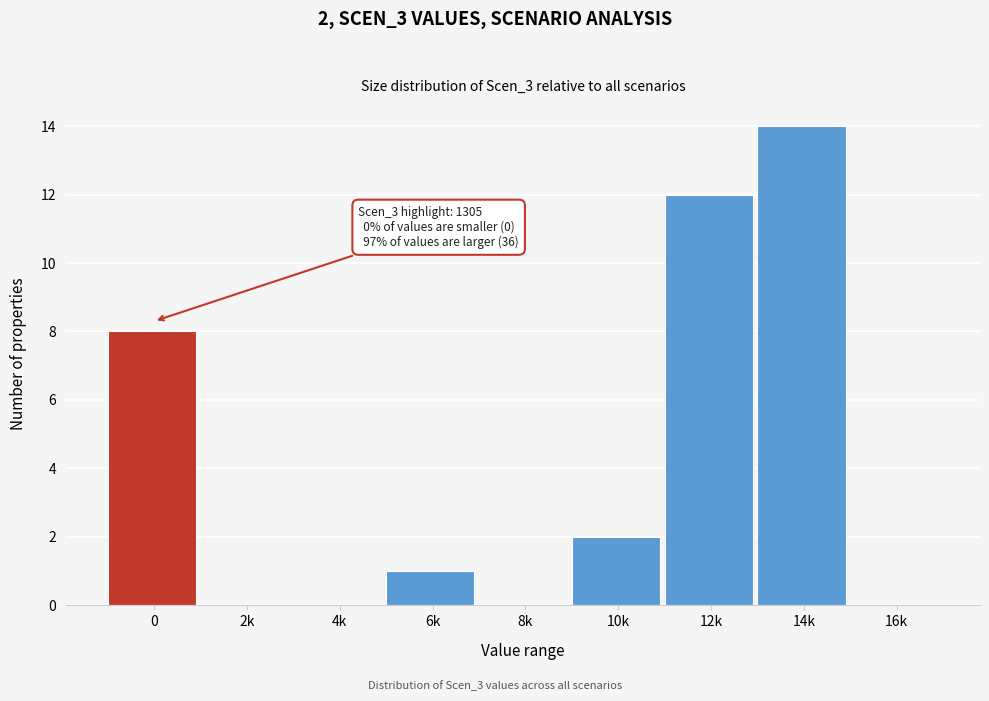

Reading left to right, extract all data points from this chart.

0=8	2k=0	4k=0	6k=1	8k=0	10k=2	12k=12	14k=14	16k=0